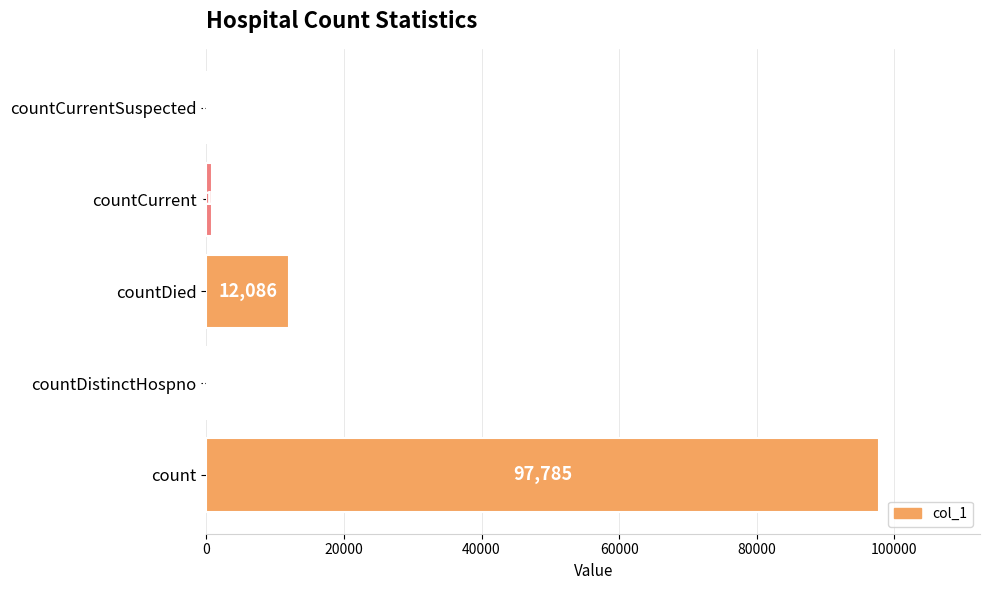

True or false: the data shows 97785 at count.

True